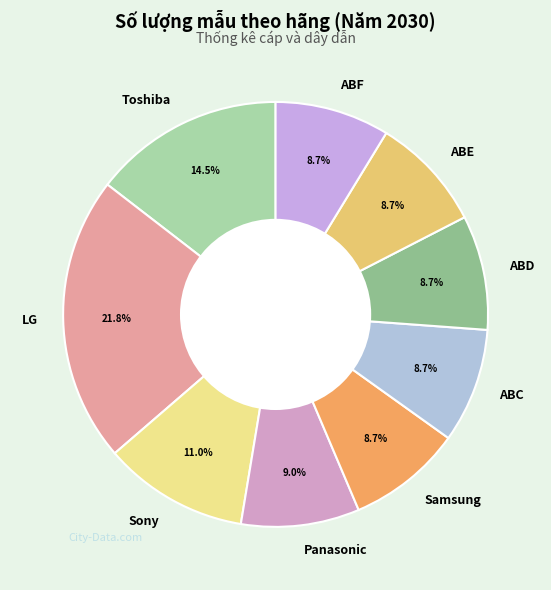

To the nearest percent, what portion does LG represent?

22%